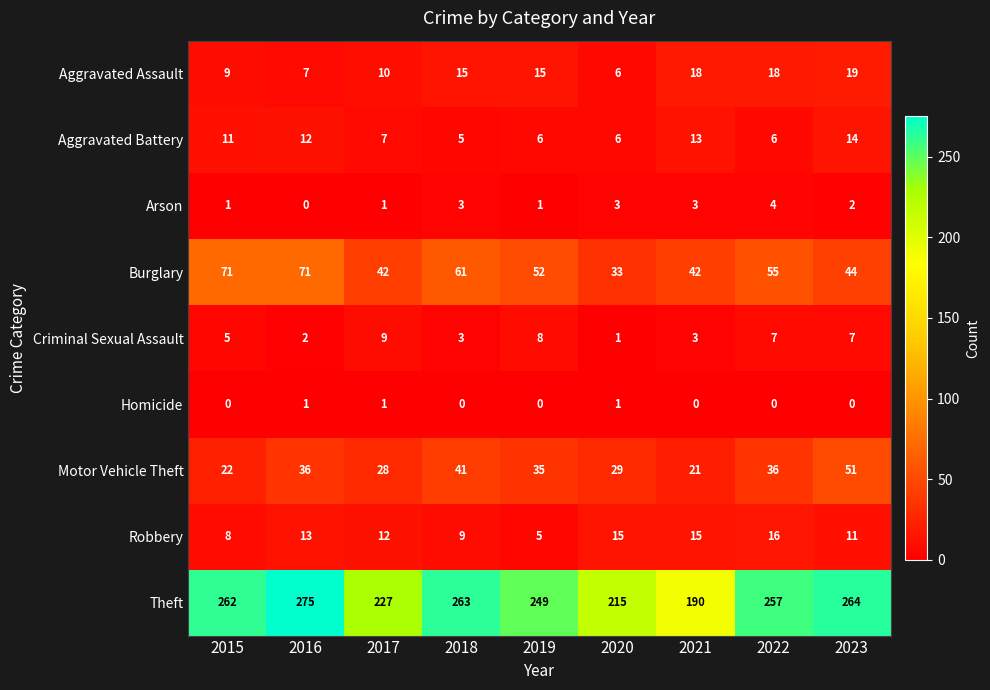

How many Homicide values are between 0 and 1?

9